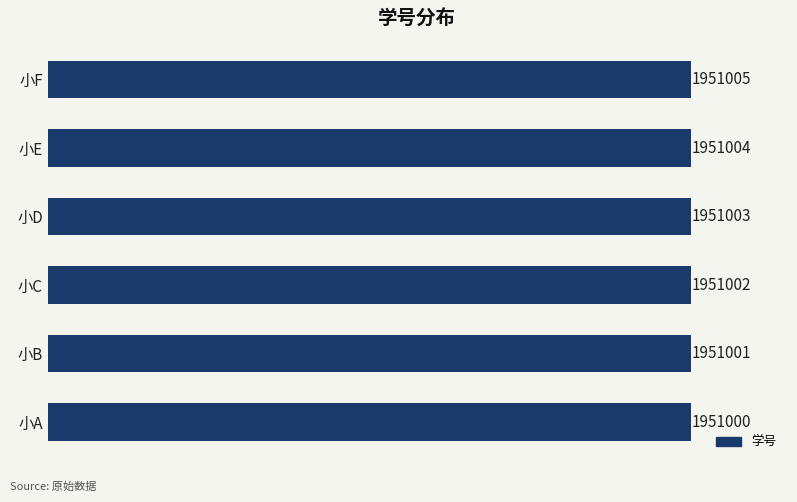

List the labels in order of value, largest first.

小F, 小E, 小D, 小C, 小B, 小A